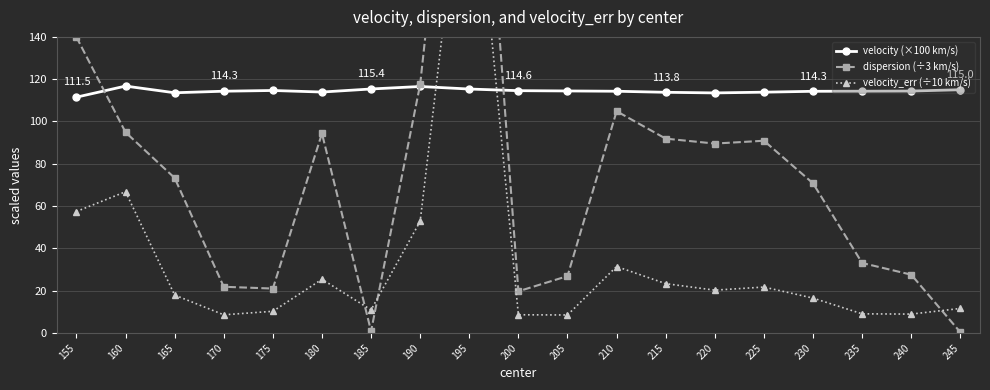

How many categories are shown in the chart?

19